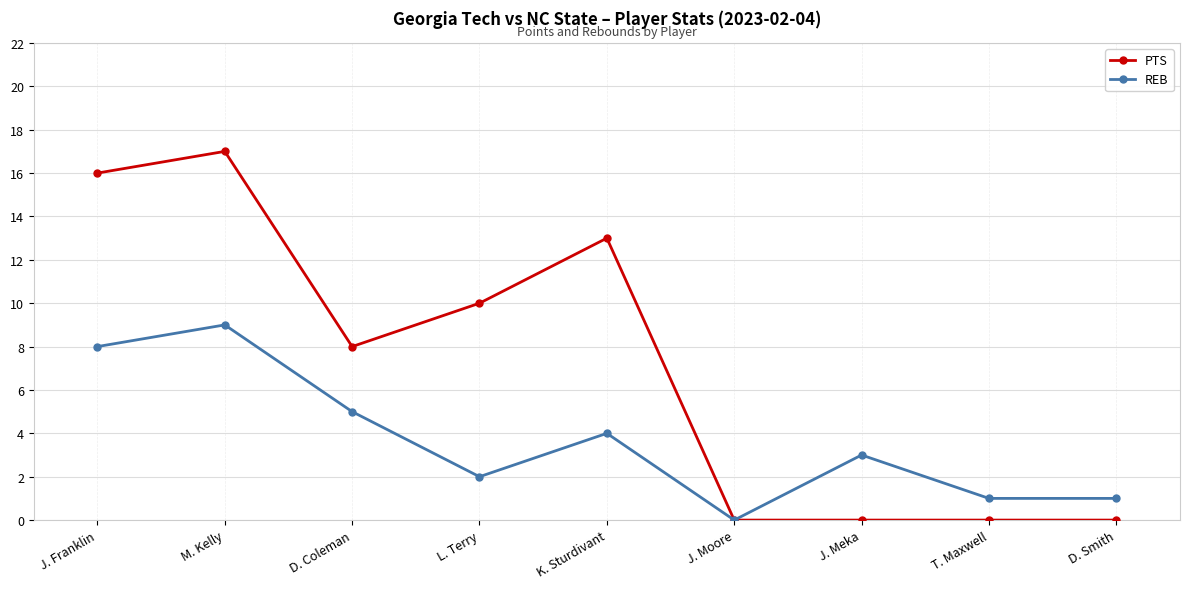

How many values in REB are above zero?

8